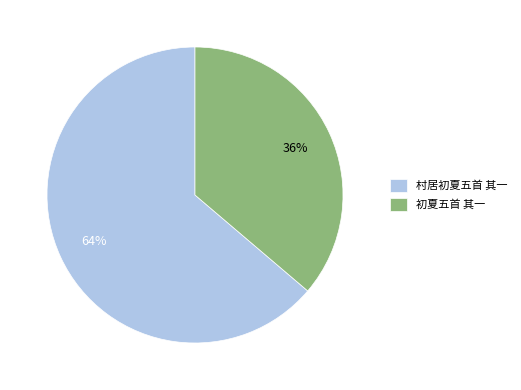

The 村居初夏五首 其一 slice represents 71% of the pie. True or false?

False